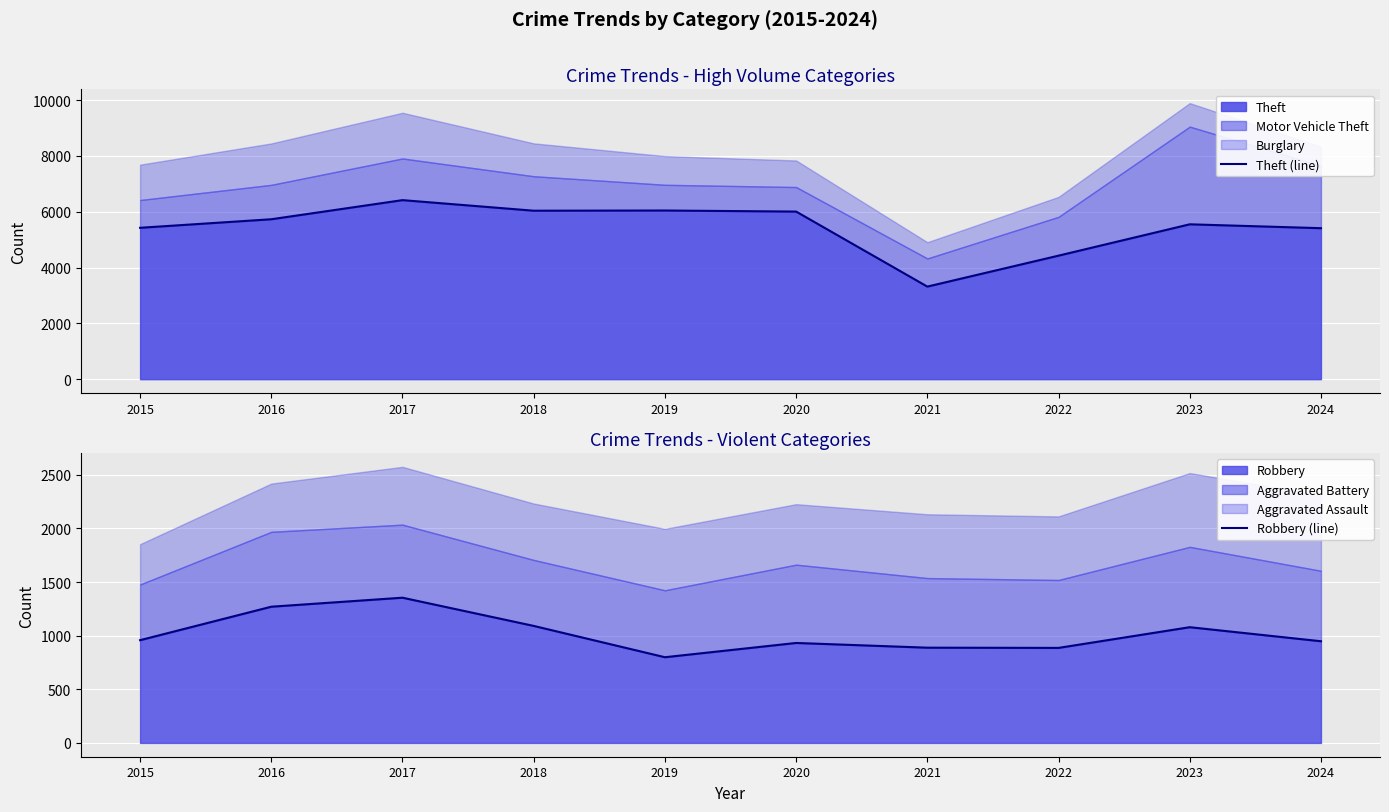

True or false: Robbery (line) has a value of 1623 at 2018.

False